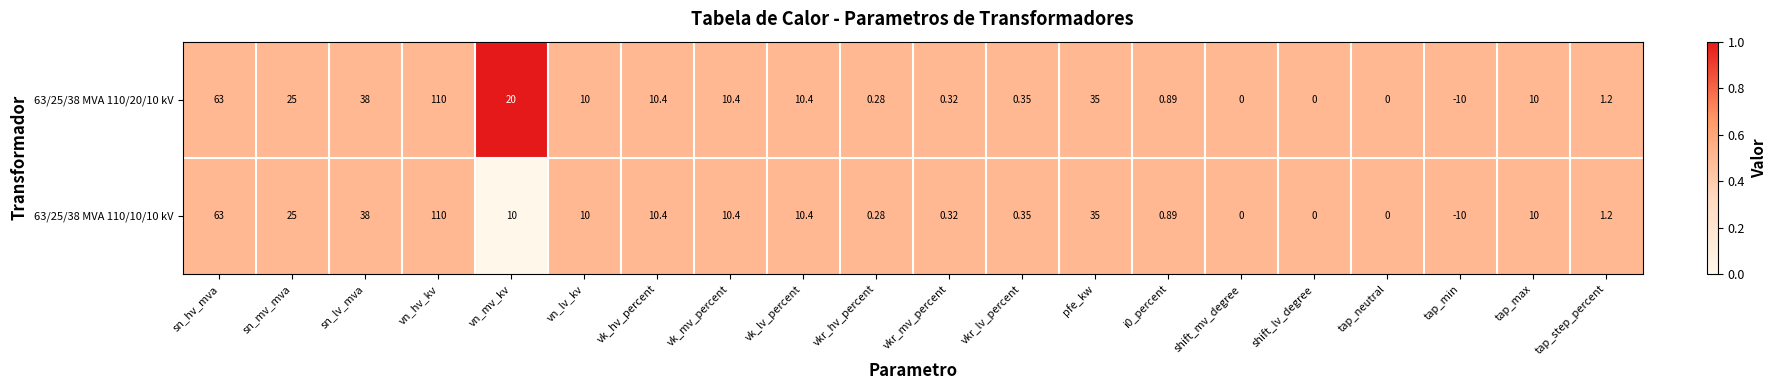

Which label corresponds to the largest value in the chart?

vn_hv_kv